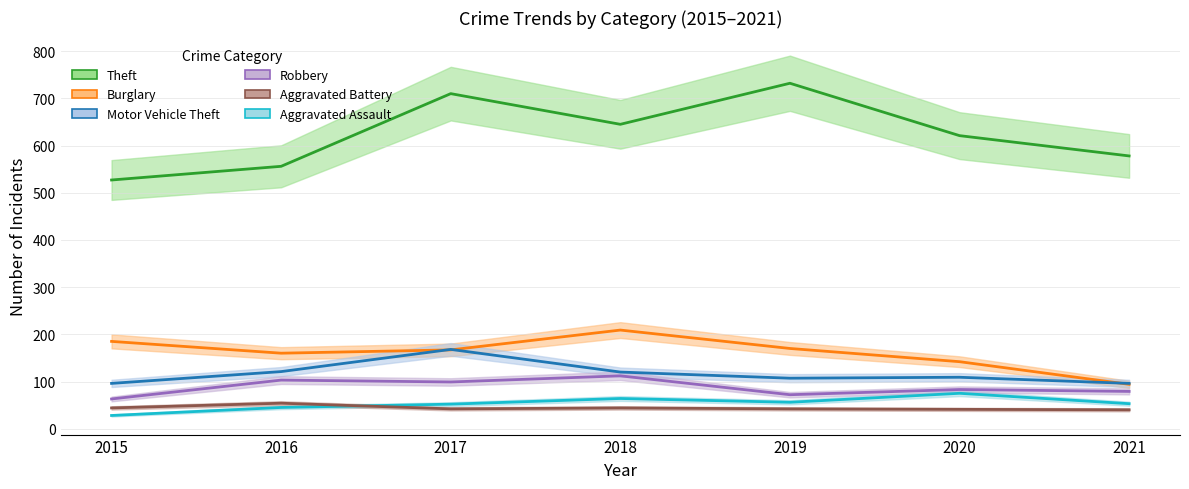

Reading left to right, transcribe all the data shown in this chart.

Aggravated Assault: 2015=28	2016=45	2017=52	2018=64	2019=56	2020=75	2021=53
Aggravated Battery: 2015=44	2016=54	2017=42	2018=44	2019=42	2020=41	2021=40
Burglary: 2015=185	2016=160	2017=167	2018=209	2019=170	2020=142	2021=94
Motor Vehicle Theft: 2015=96	2016=121	2017=168	2018=120	2019=107	2020=109	2021=96
Robbery: 2015=63	2016=103	2017=99	2018=112	2019=72	2020=83	2021=79
Theft: 2015=527	2016=556	2017=710	2018=645	2019=732	2020=621	2021=578